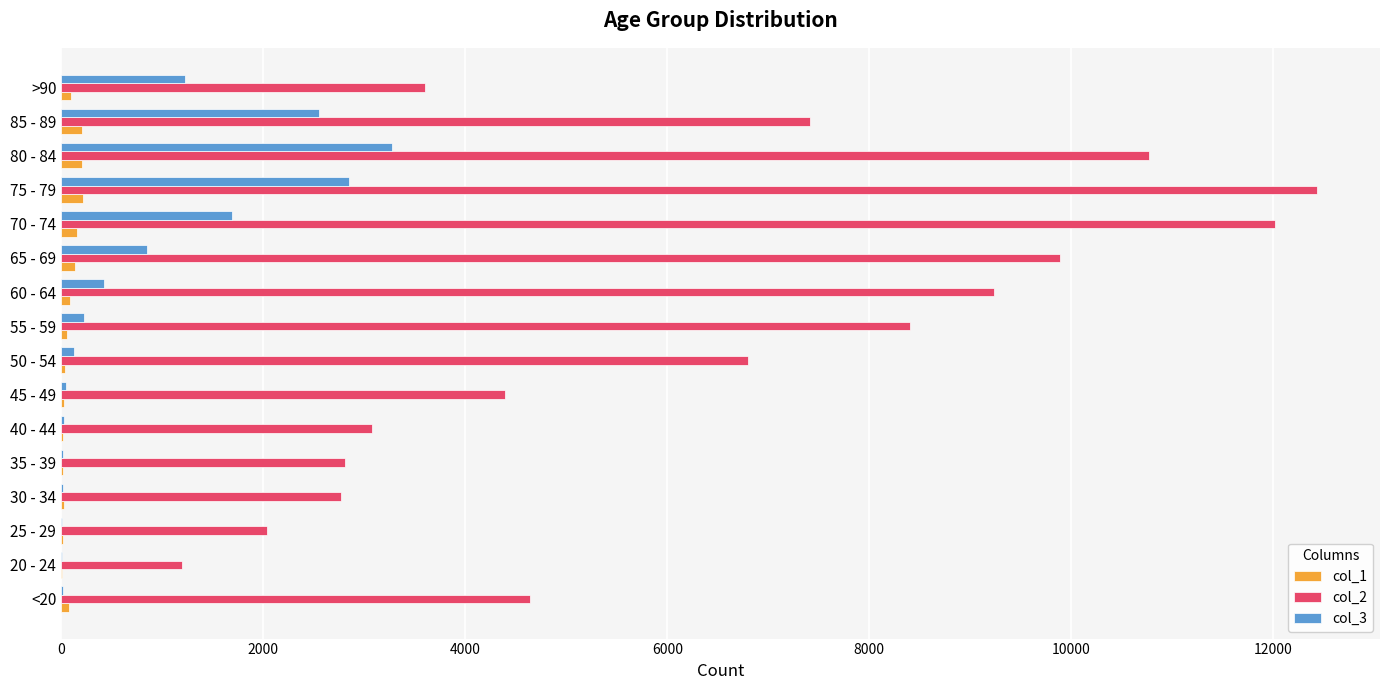

What is the greatest value displayed?

12434